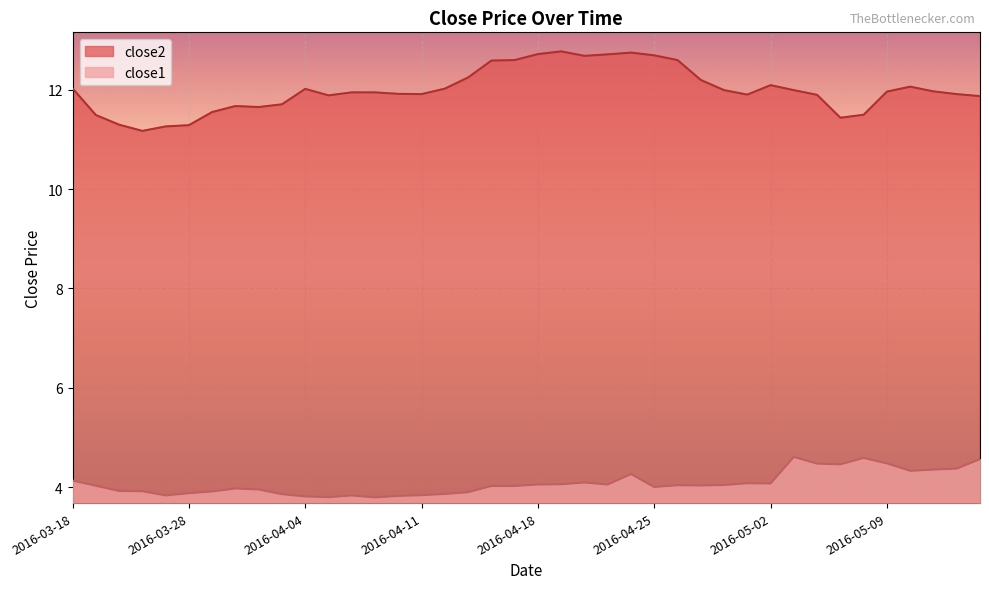

What is the value of the close2 point at the 33rd from the left?

11.9